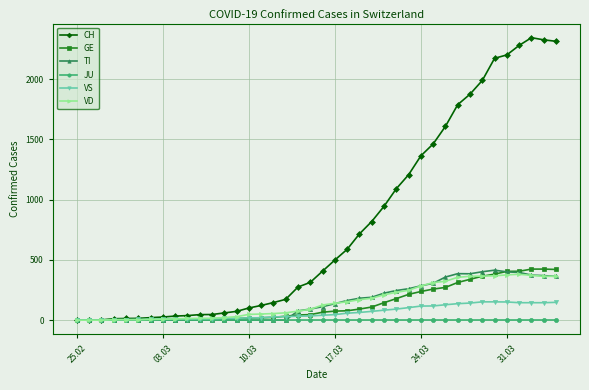

How many data points does each series have?

40